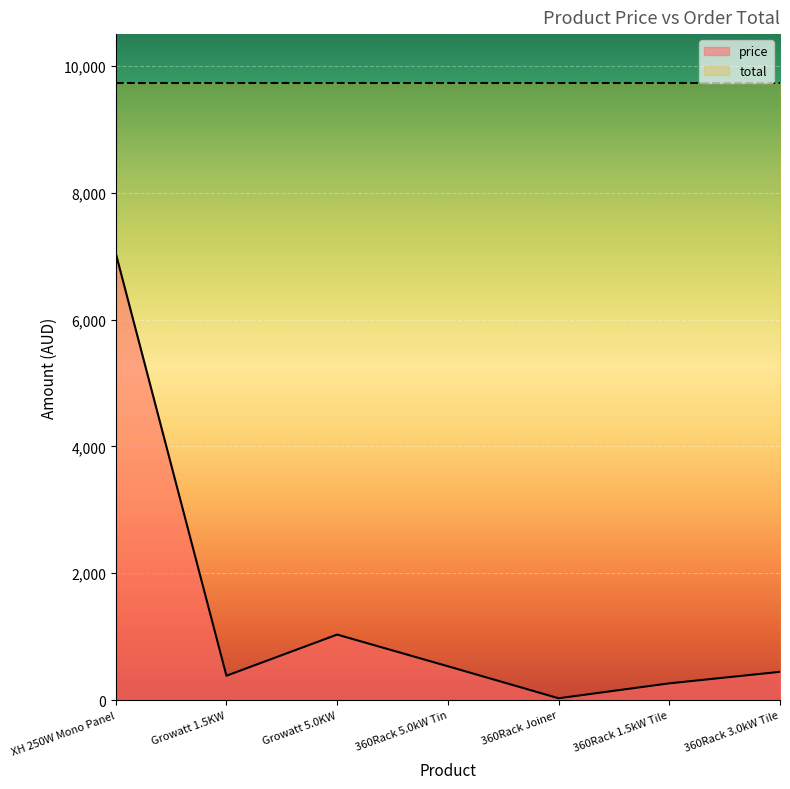

What position from the left is Growatt 1.5KW?

2